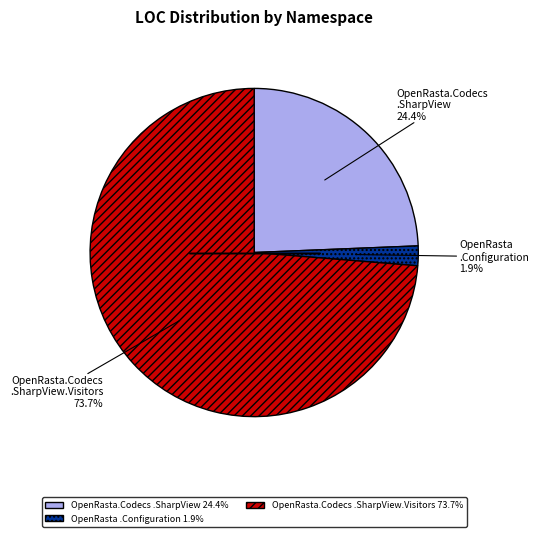

To the nearest percent, what is the average slice percentage?

33%